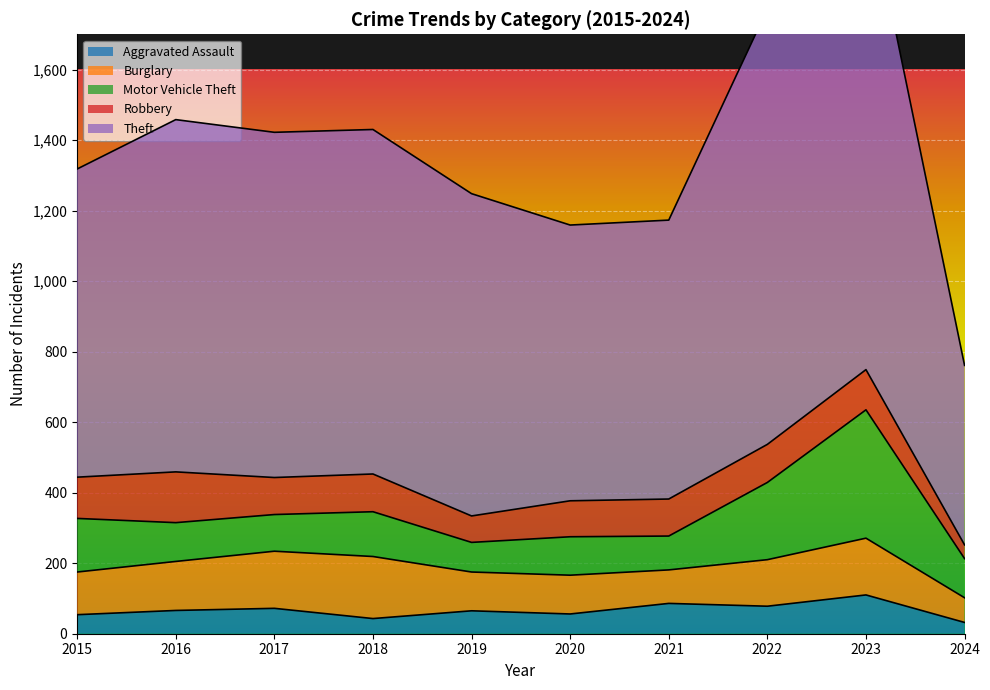

Between 2020 and 2023, which series saw the biggest shift?

Theft